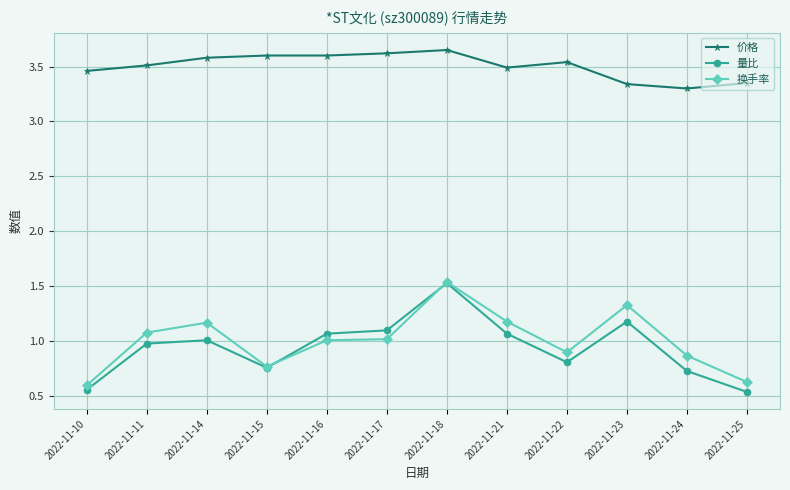

The 换手率 series shows 1.6 at 2022-11-11. True or false?

False